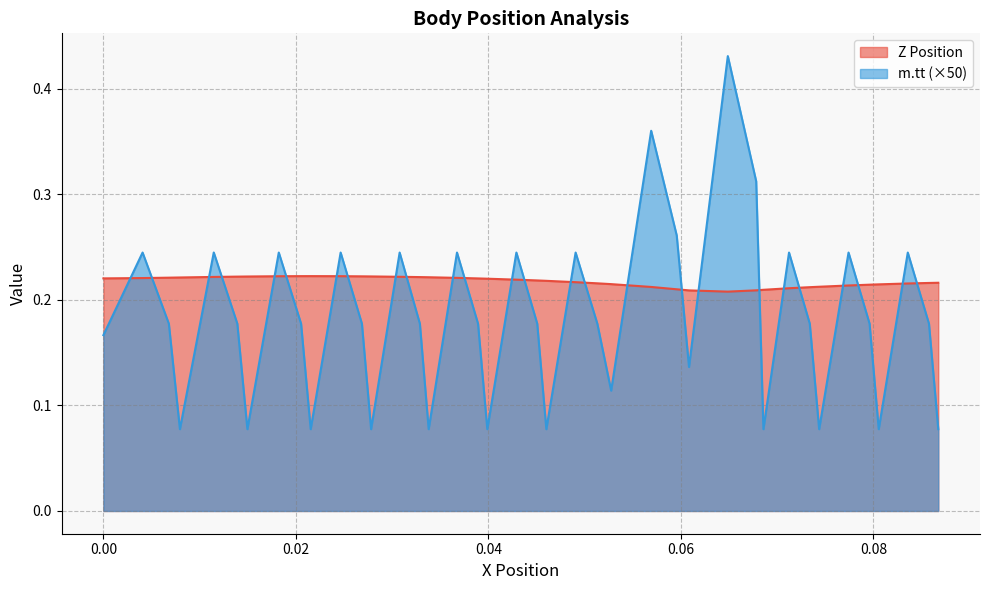

Which series has the largest total across all categories?

Z Position